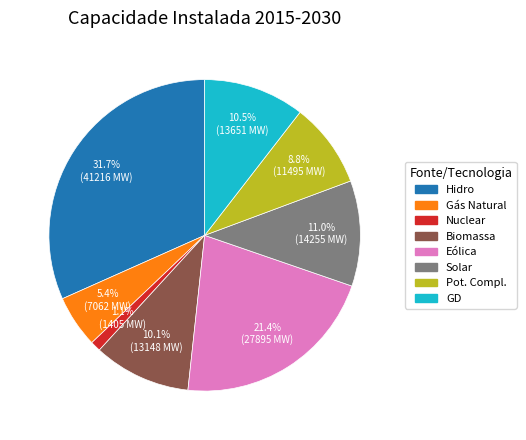

To the nearest percent, what is the average slice percentage?

12%